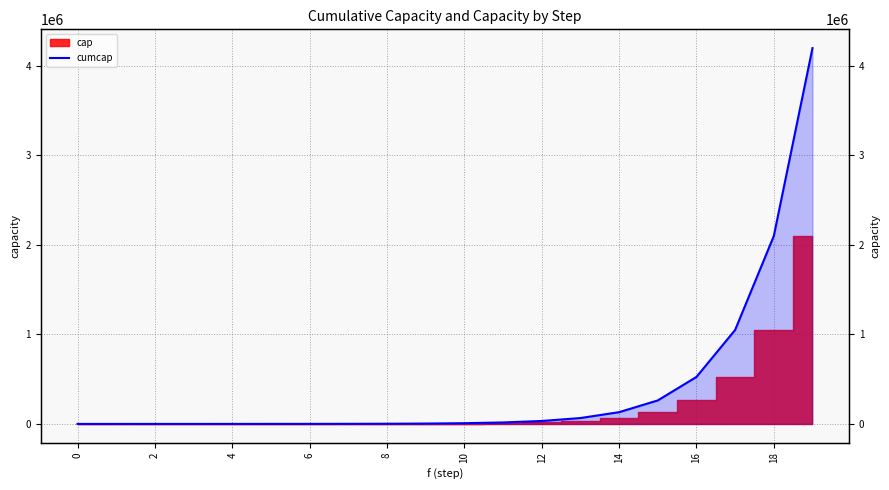

What is the value of the 14th point from the left?

65532